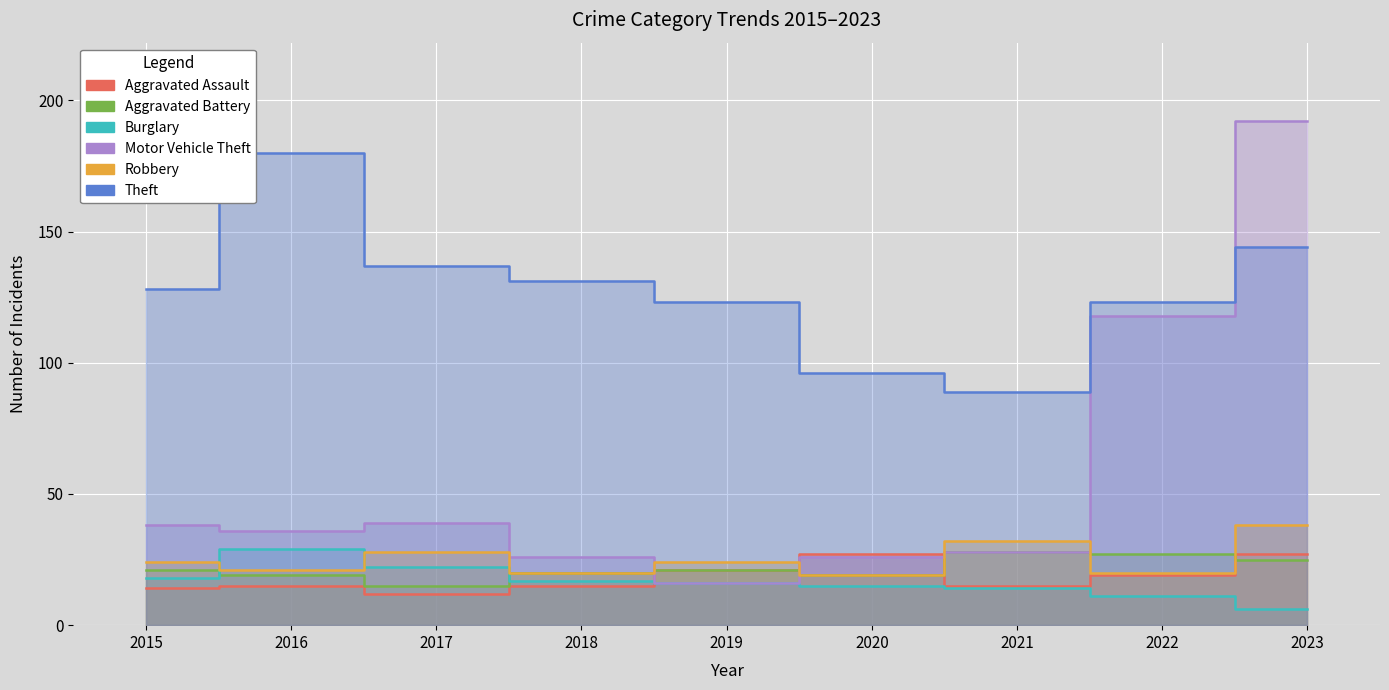

What is the value of the Aggravated Assault point at the 5th from the left?

21